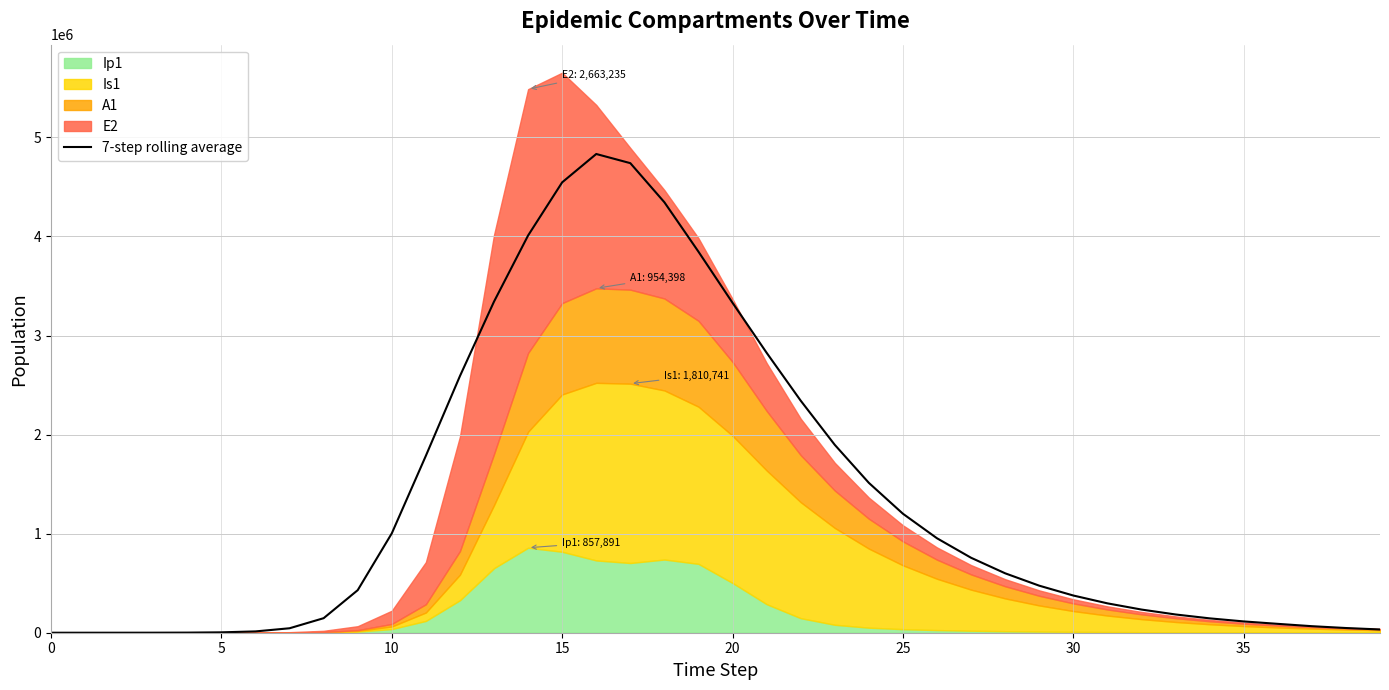

Where is the first local maximum?

16